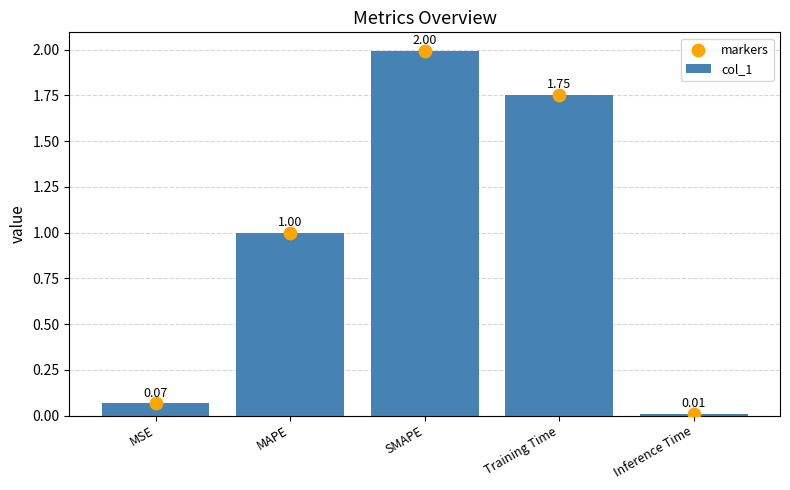

What are all the series names shown in the legend?

col_1, markers